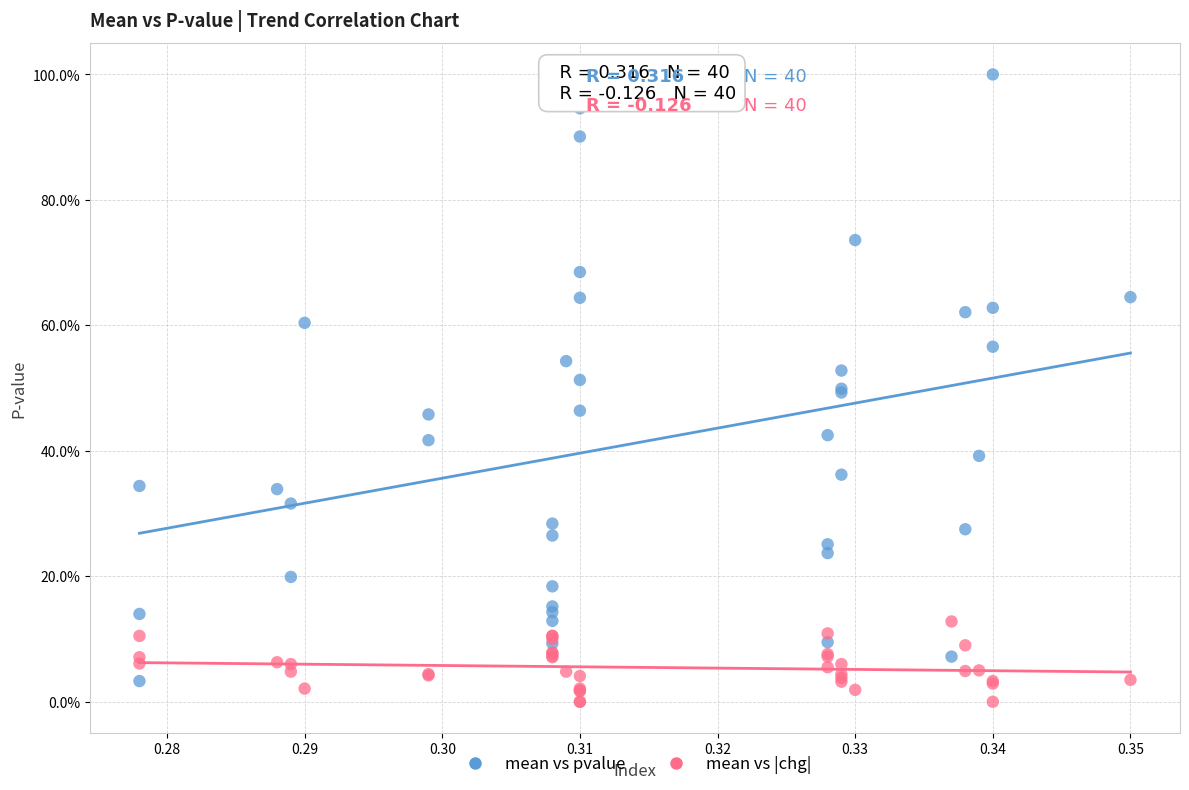

Which series reaches the maximum Y coordinate?

mean vs pvalue